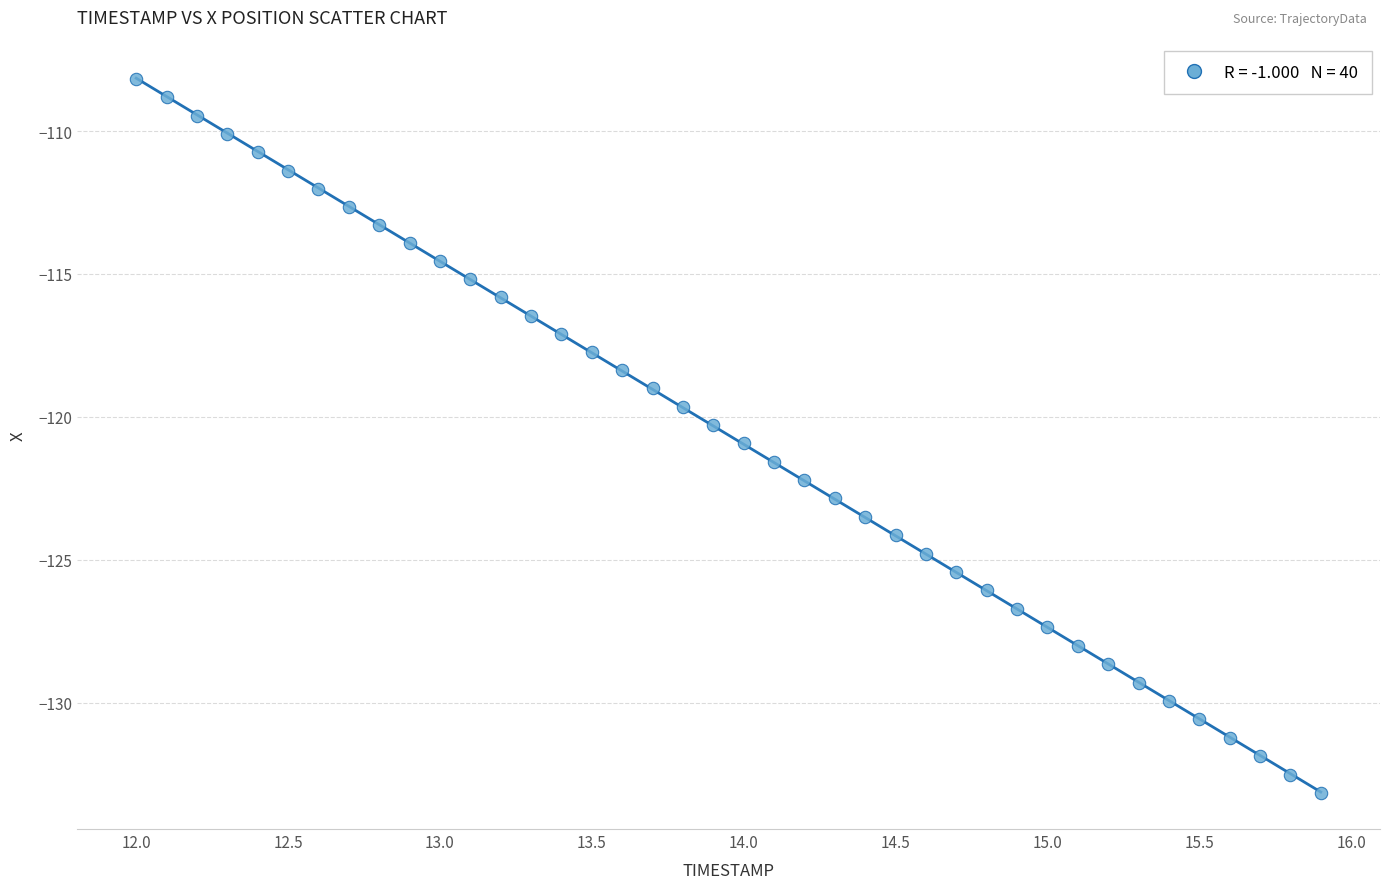

What is the range of X values (max minus min)?

3.9